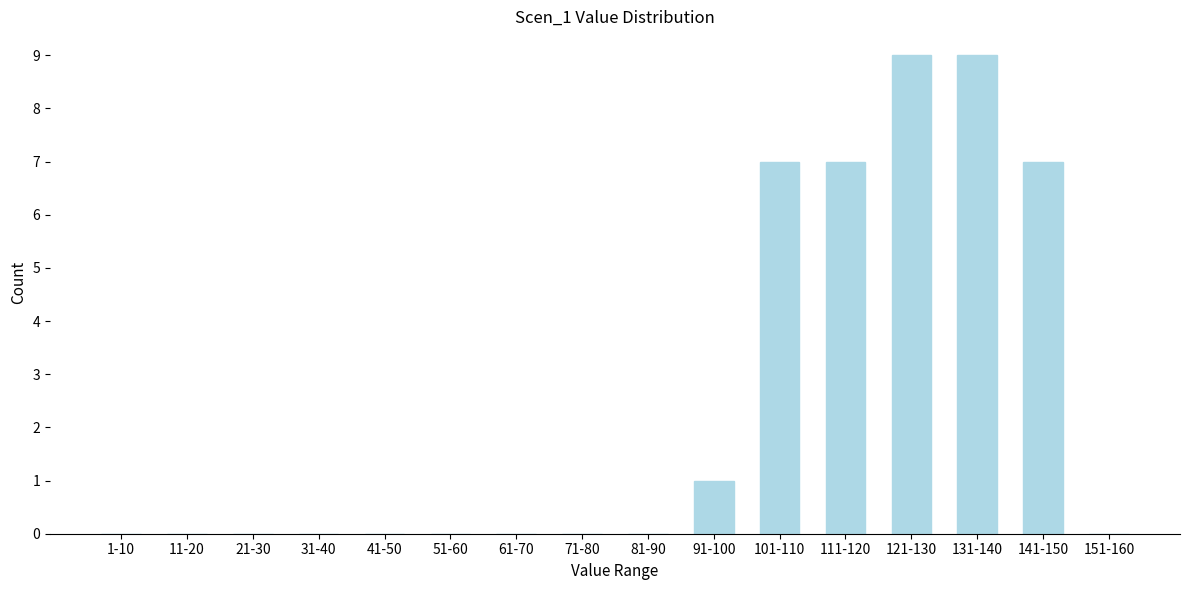

Reading left to right, list all the values displayed in this chart.

1-10=0	11-20=0	21-30=0	31-40=0	41-50=0	51-60=0	61-70=0	71-80=0	81-90=0	91-100=1	101-110=7	111-120=7	121-130=9	131-140=9	141-150=7	151-160=0